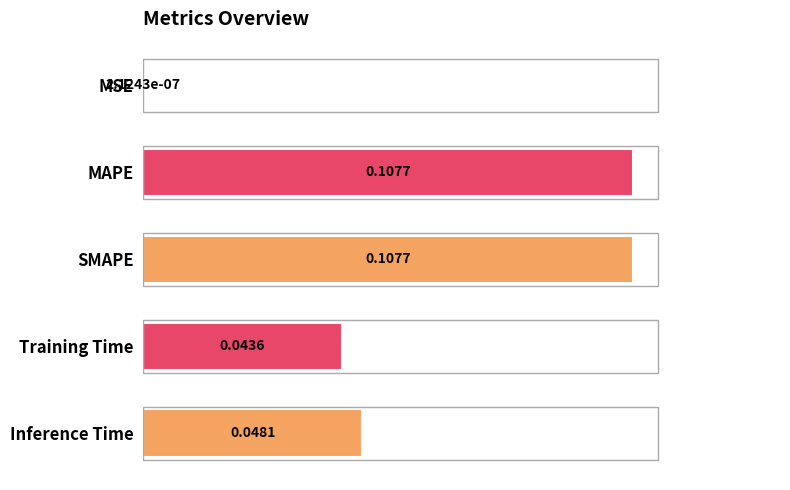

What is the change in value from MSE to MAPE?

+0.1